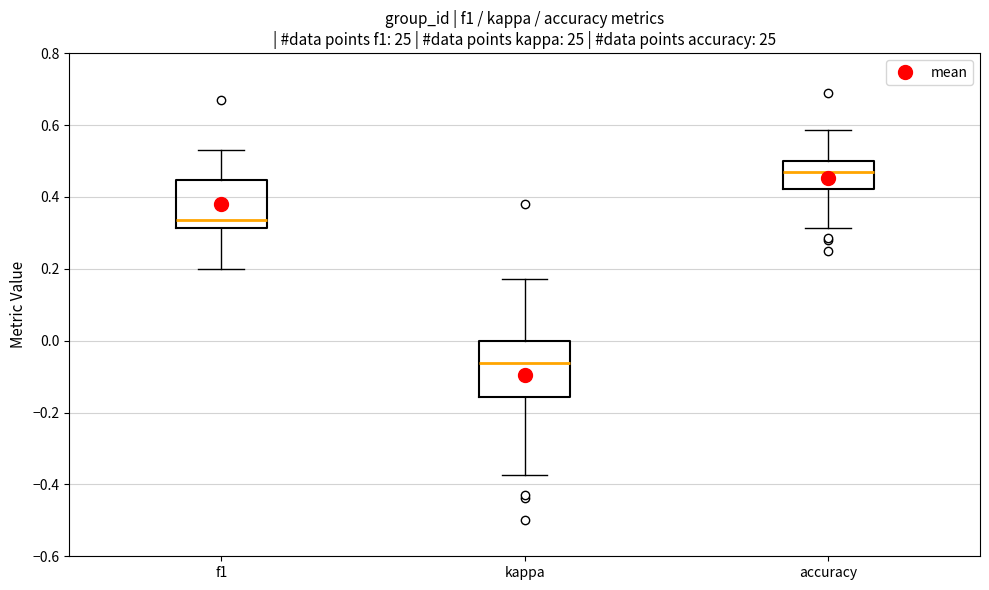

Reading left to right, read every box against the y-axis: the position of its median line, the range the box covers, and the ends of its whiskers. The values are not printed on the chart, so give them approximately, as read against the axis.

f1: median 0.34, box 0.32 to 0.44, whiskers 0.20 to 0.54
kappa: median -0.06, box -0.16 to 0.00, whiskers -0.38 to 0.18
accuracy: median 0.46, box 0.42 to 0.50, whiskers 0.32 to 0.58